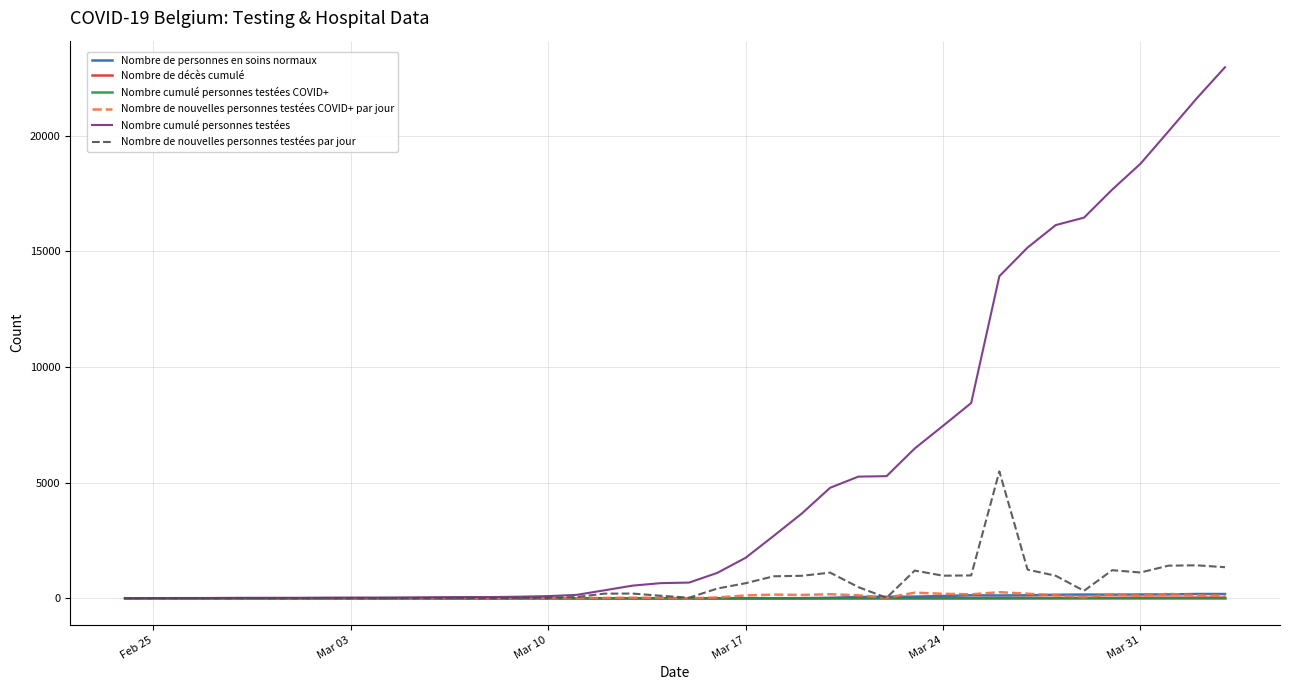

Which series has the largest range (max minus min)?

Nombre cumulé personnes testées